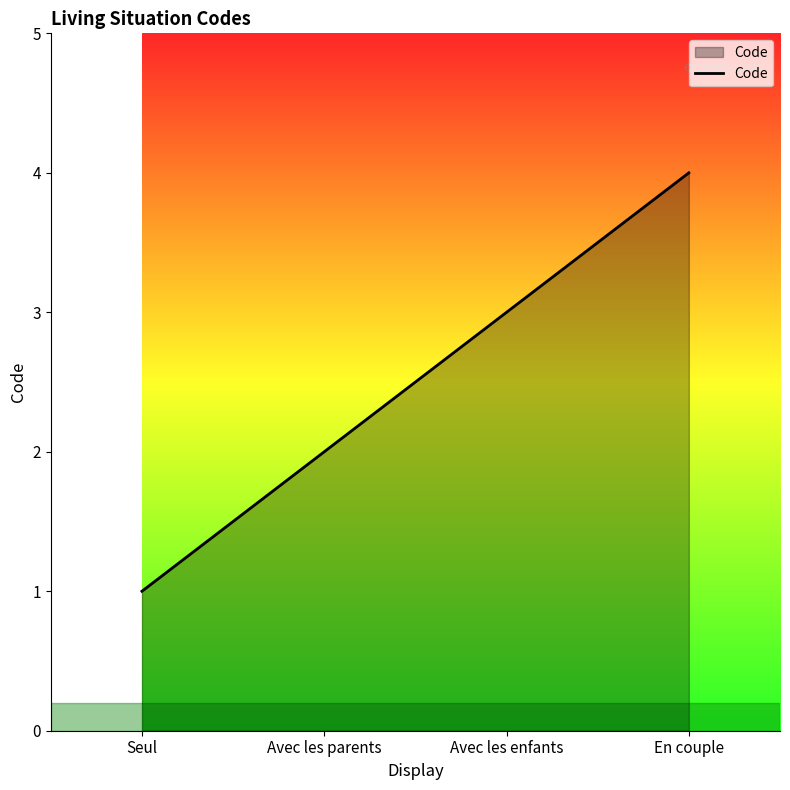

True or false: the data shows 3 at Avec les parents.

False